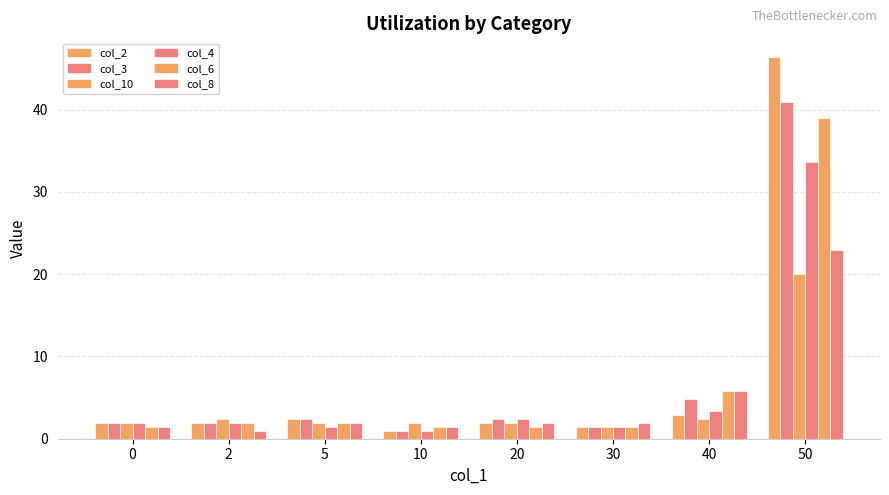

What is the total value across all series at 50?

202.9